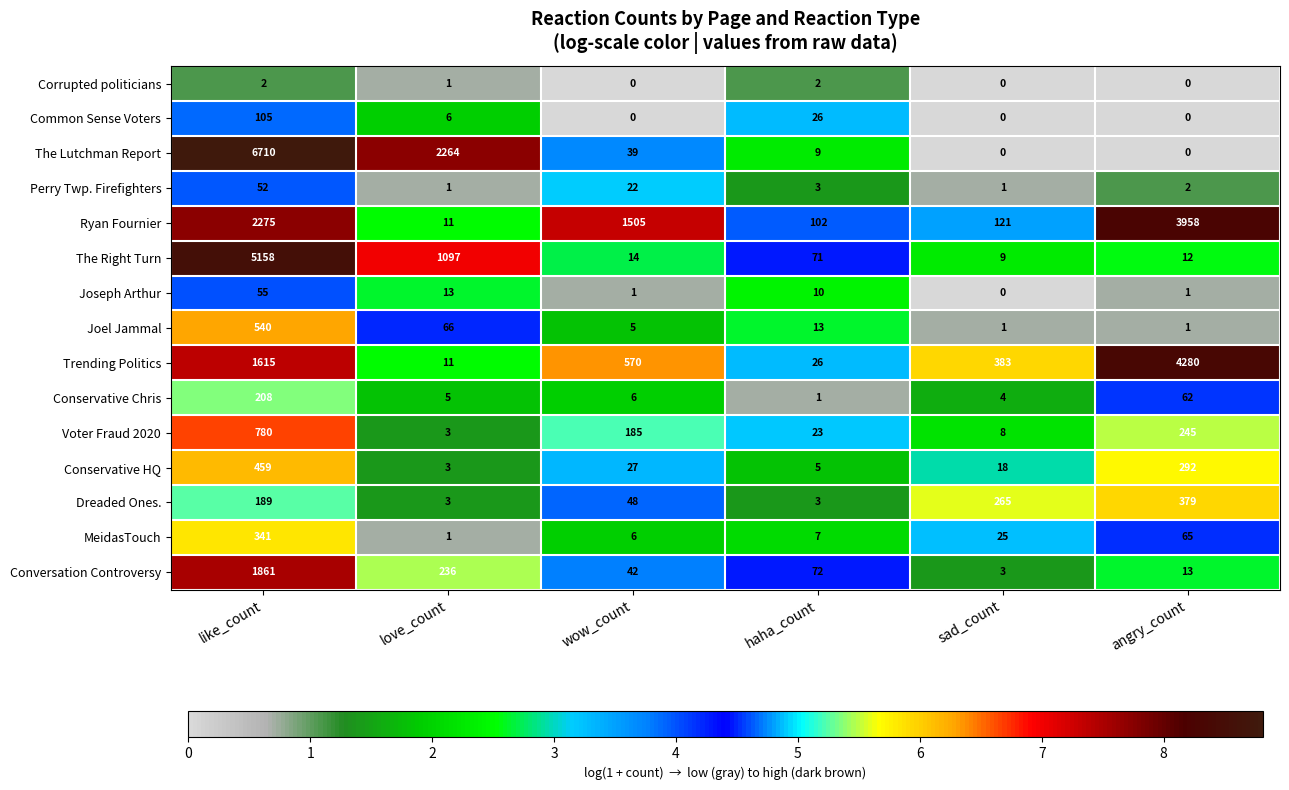

Where is Conservative HQ nearest to the value 231?

angry_count